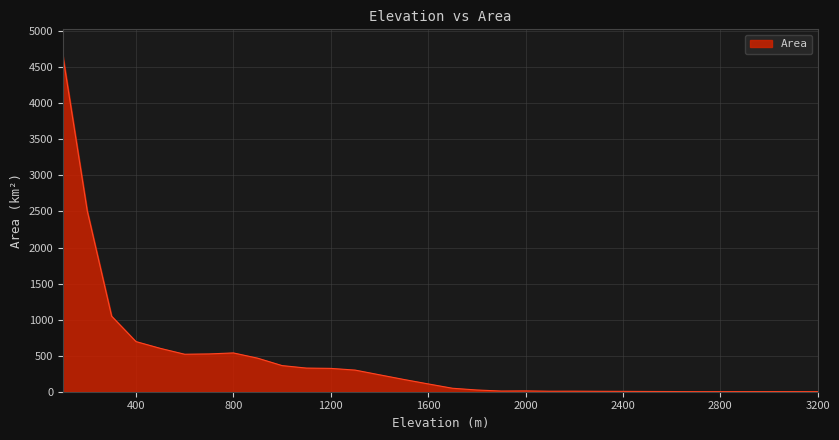

How many distinct data groups are displayed?

1